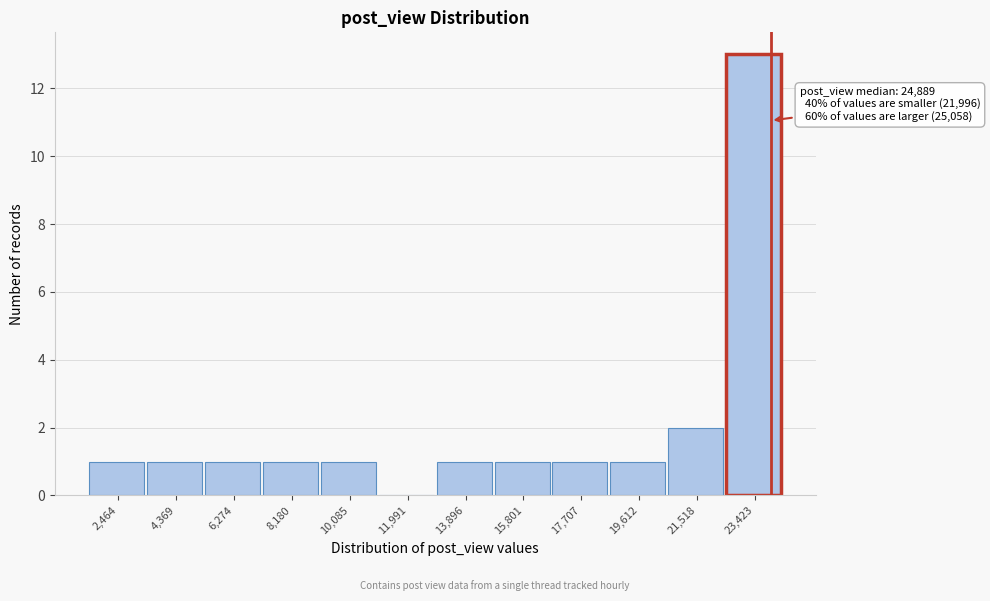

Reading left to right, transcribe all the data shown in this chart.

2,464=1	4,369=1	6,274=1	8,180=1	10,085=1	11,991=0	13,896=1	15,801=1	17,707=1	19,612=1	21,518=2	23,423=13